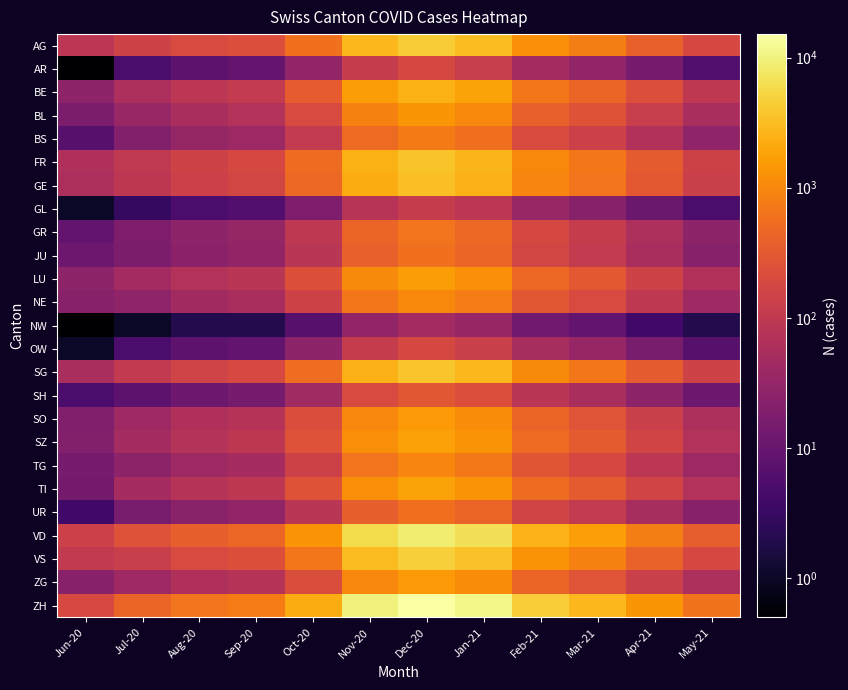

Which series has the widest spread of values?

ZH